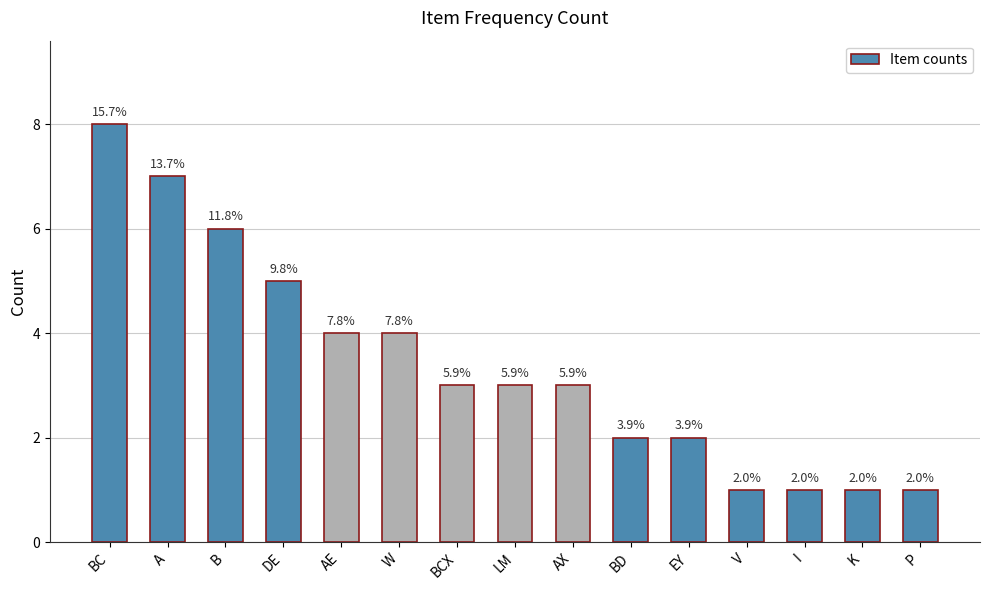

What value does the data have at BC?

8